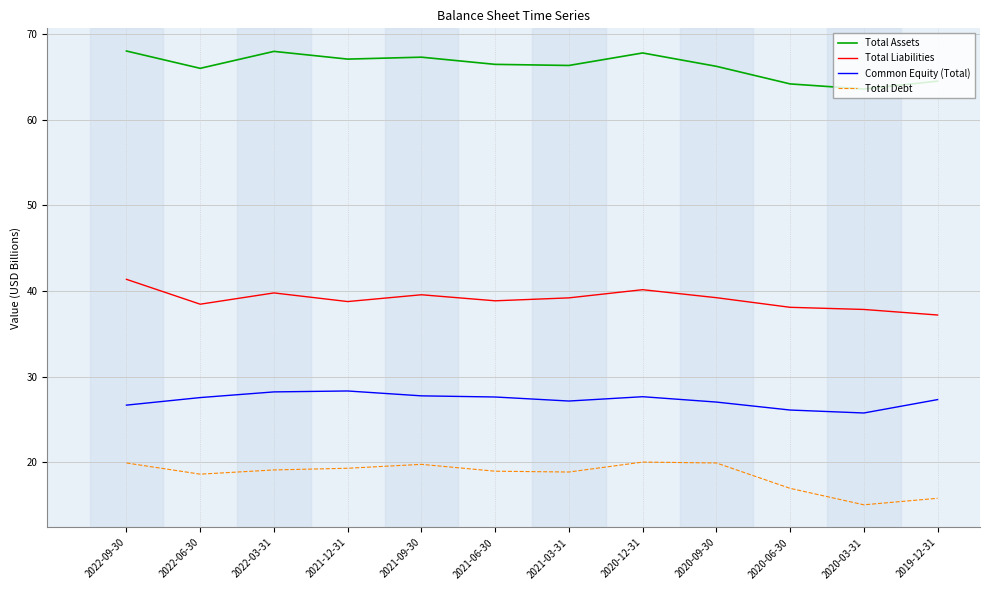

Rank the series by their maximum value, from highest to lowest.

Total Assets, Total Liabilities, Common Equity (Total), Total Debt